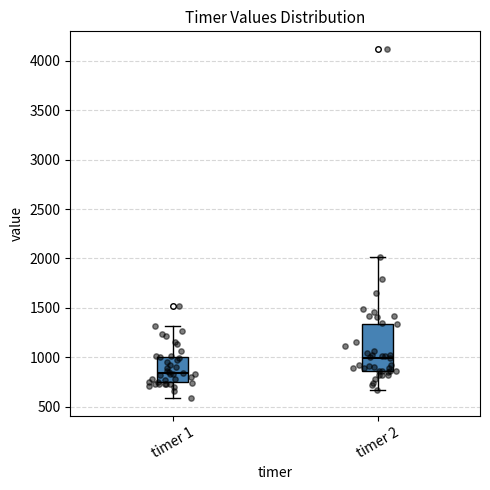

Comparing the boxes themselves (not the whiskers), which one is the tallest?

timer 2